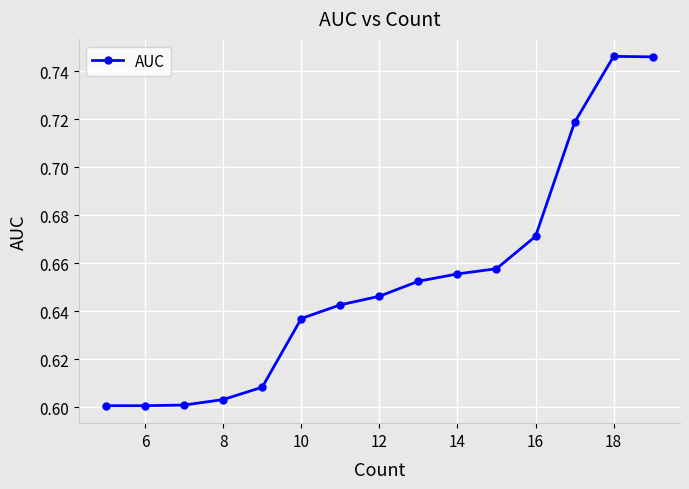

Count the values in the range 0 to 1.

15